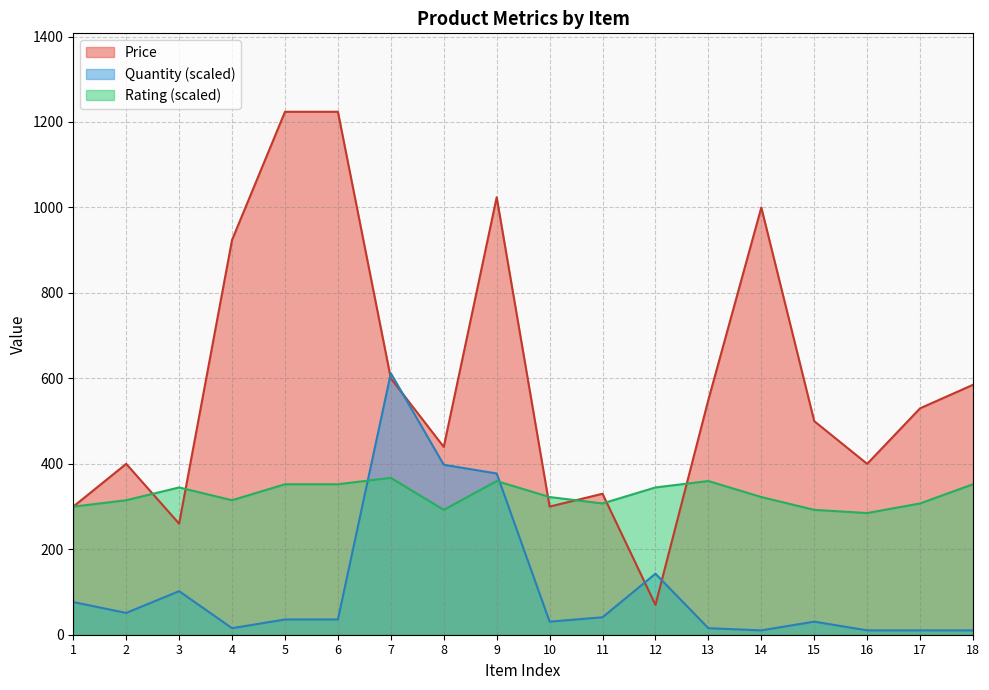

At which category does Quantity reach its first local valley?

2